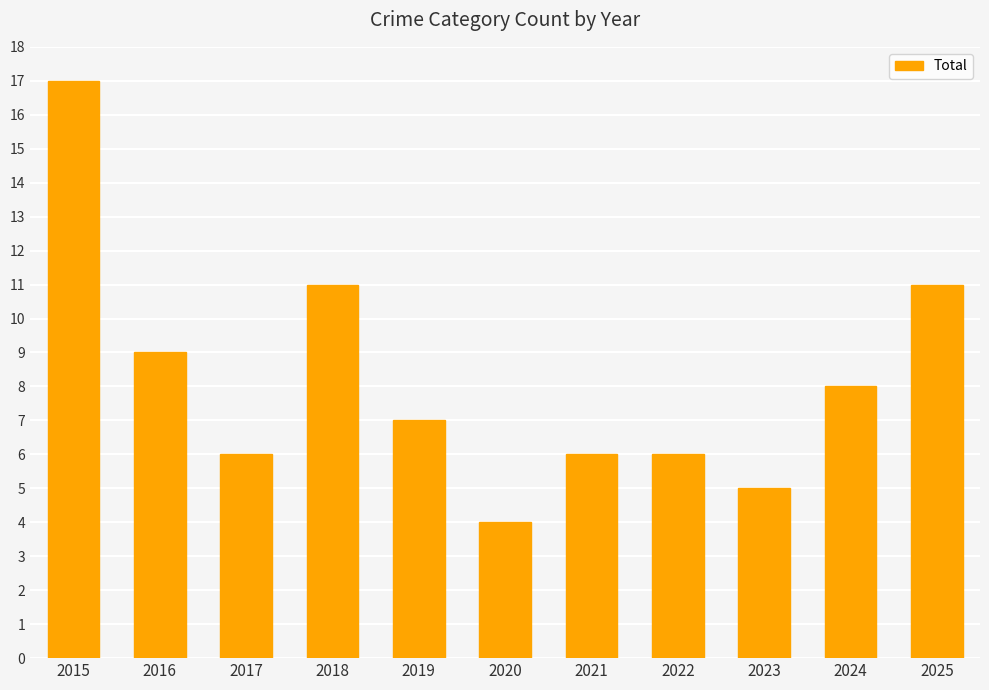

What is the minimum value shown in the chart?

4